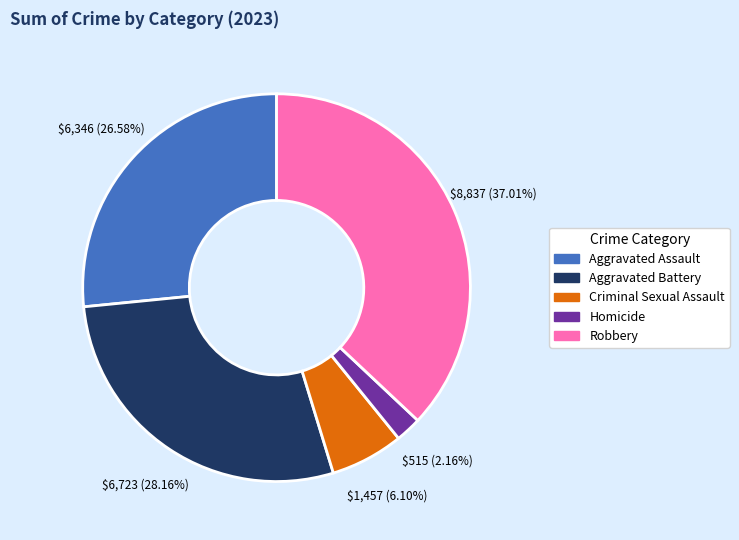

How much of the chart is everything except Aggravated Battery?

71.8%